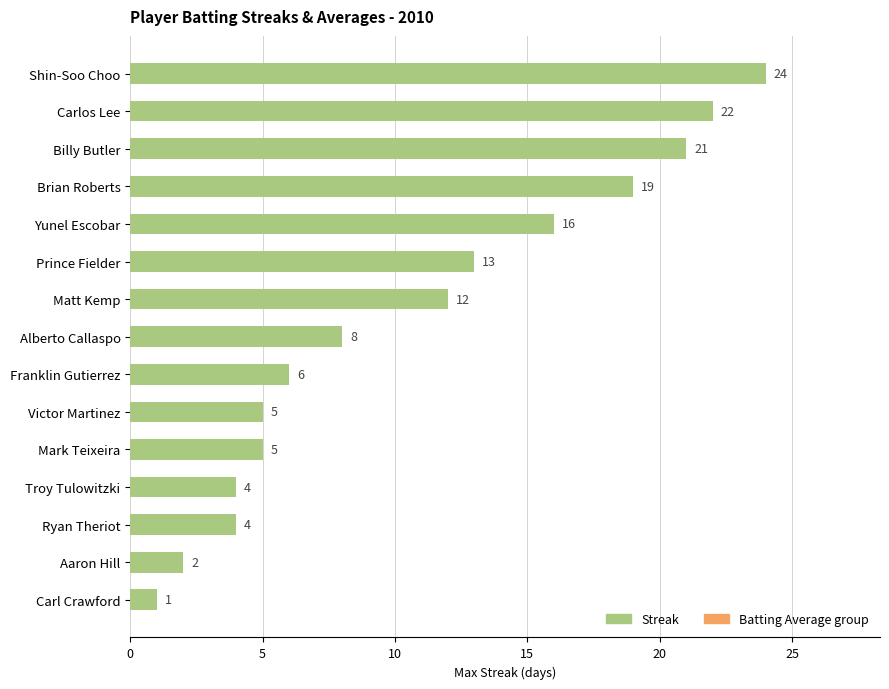

Does the chart contain any negative values?

No